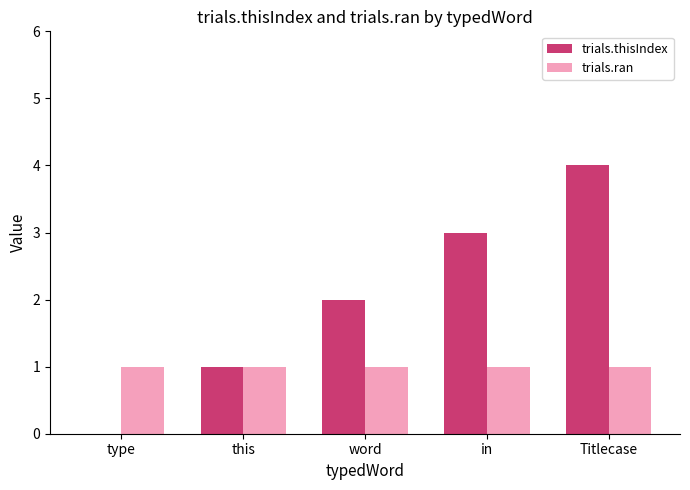

The trials.thisIndex series shows 1 at Titlecase. True or false?

False